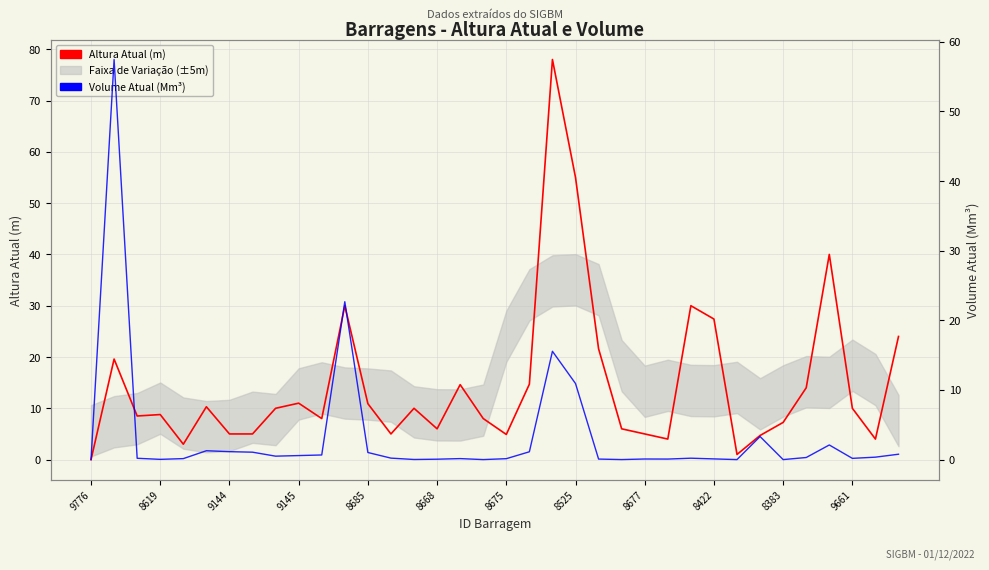

True or false: Volume Atual (Mm³) has a value of 0.8 at 35.

True